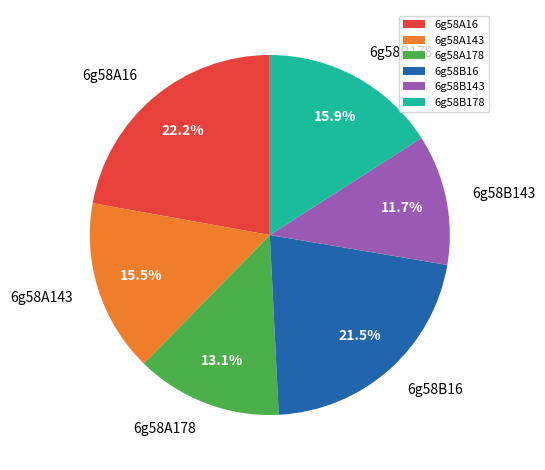

What is the total percentage of 6g58A178 and 6g58A143?

28.6%